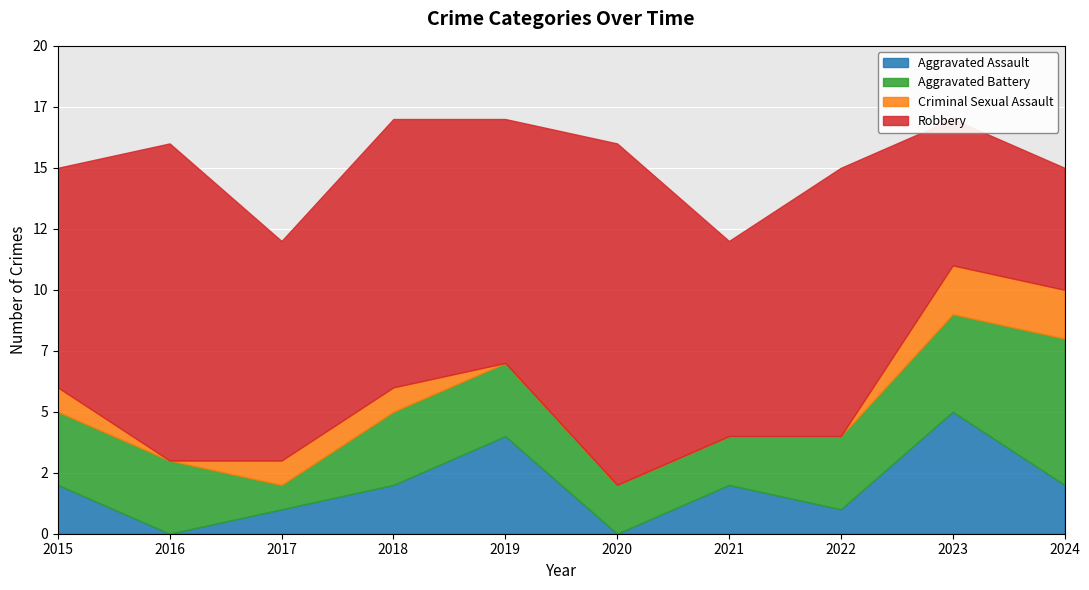

After their last crossing, which series has the higher values: Robbery or Aggravated Battery?

Aggravated Battery